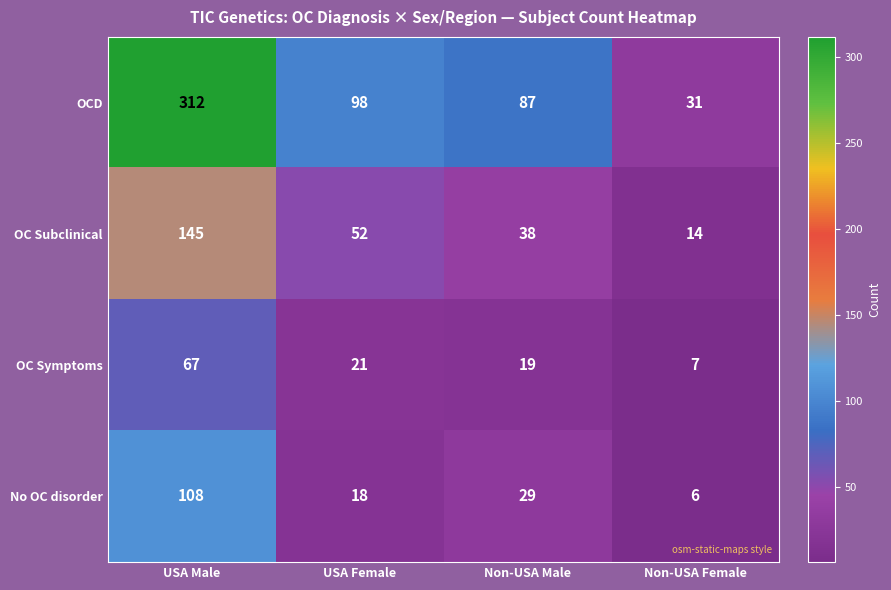

True or false: OCD has a value of 87 at Non-USA Male.

True